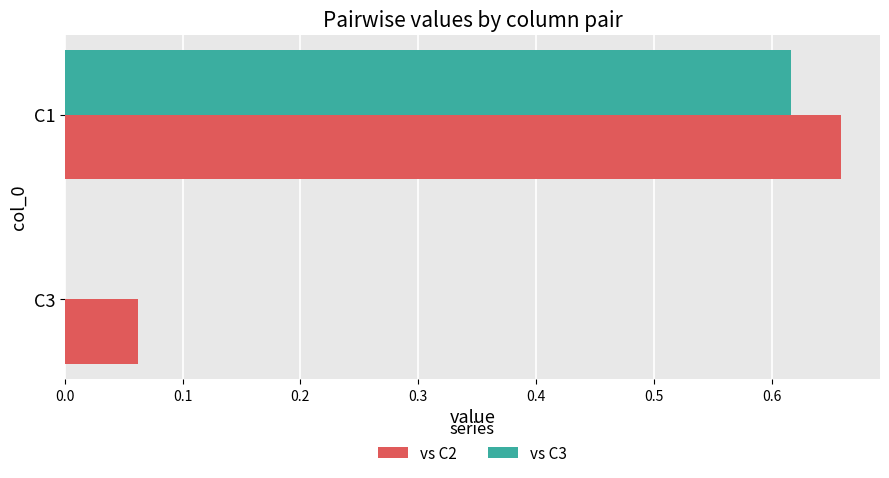

Is the value of vs C3 at C3 greater than the value of vs C2 at C3?

No